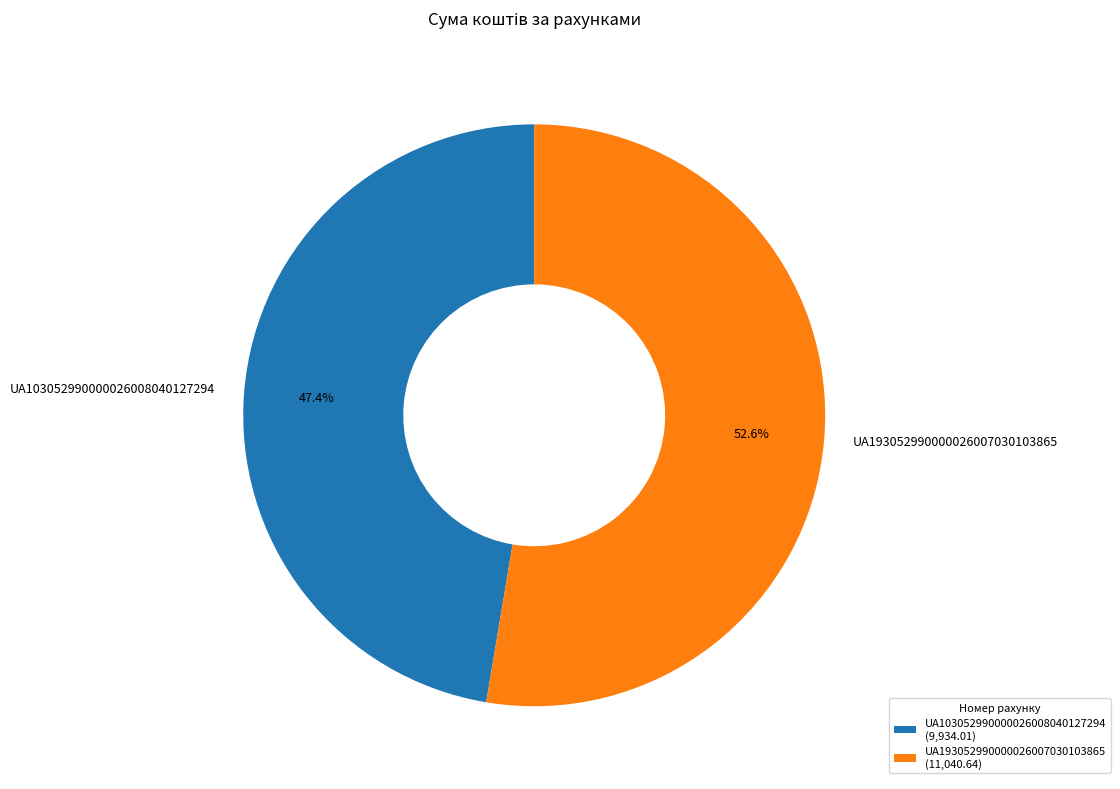

How many segments does this pie chart have?

2